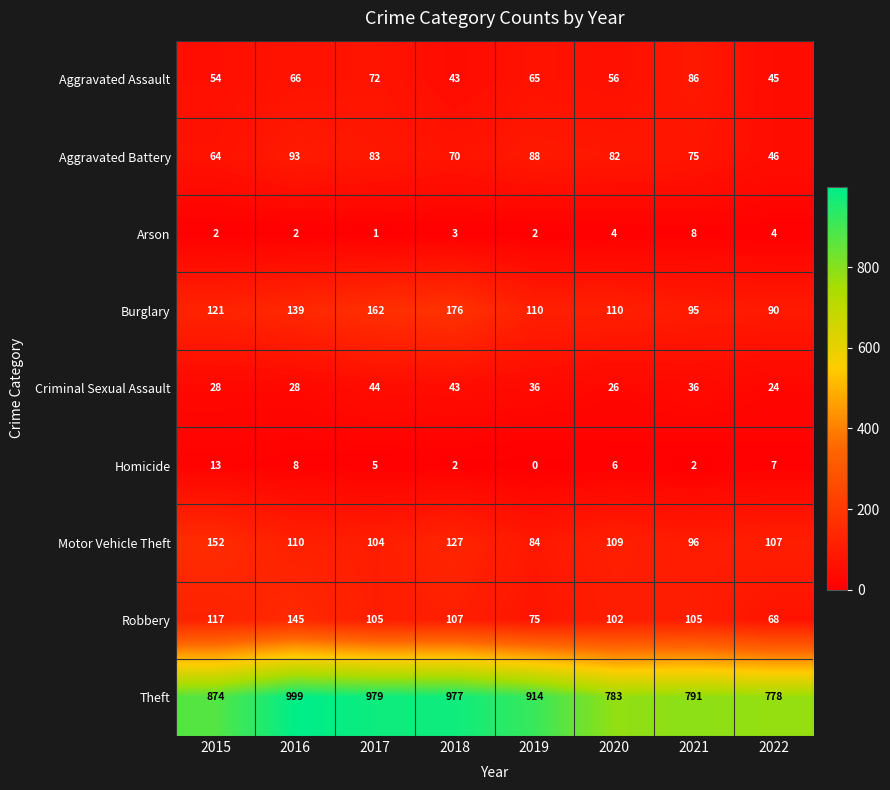

Rank the series at 2016 from highest to lowest value.

Theft, Robbery, Burglary, Motor Vehicle Theft, Aggravated Battery, Aggravated Assault, Criminal Sexual Assault, Homicide, Arson